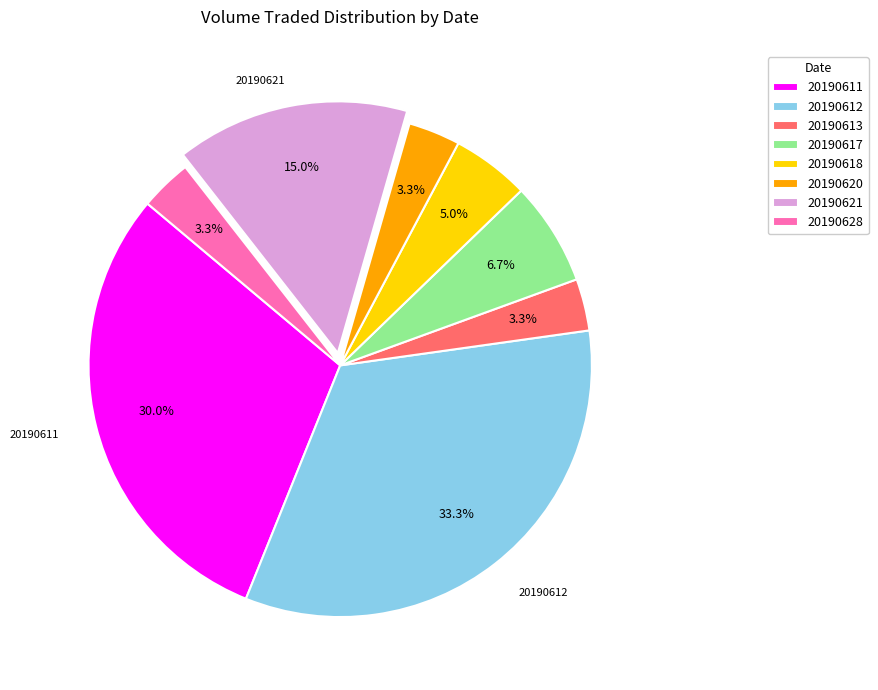

To the nearest percent, what is the difference between the largest and smallest slice percentages?

30%